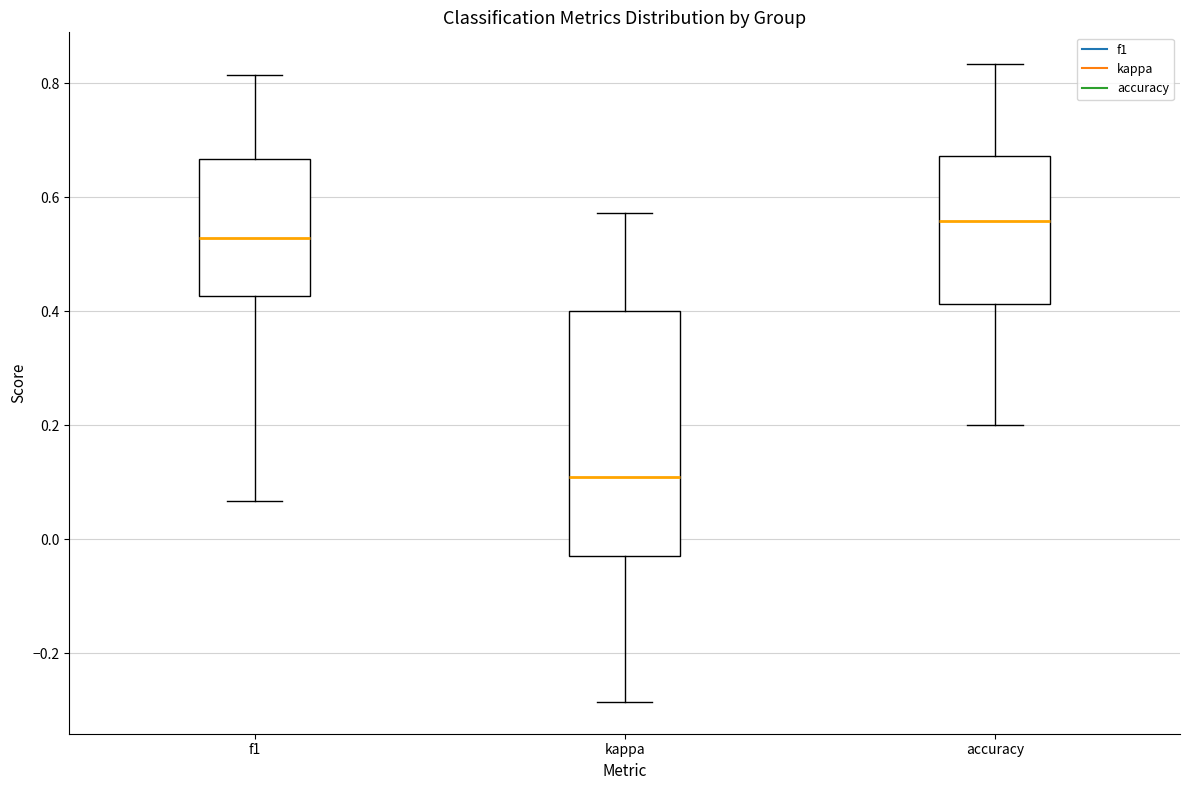

Which box has the highest median line?

accuracy